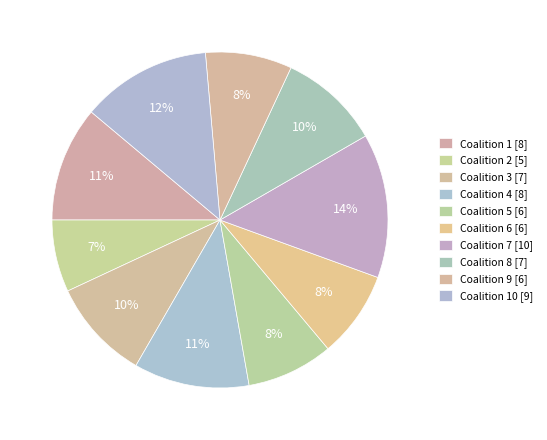

How many segments does this pie chart have?

10